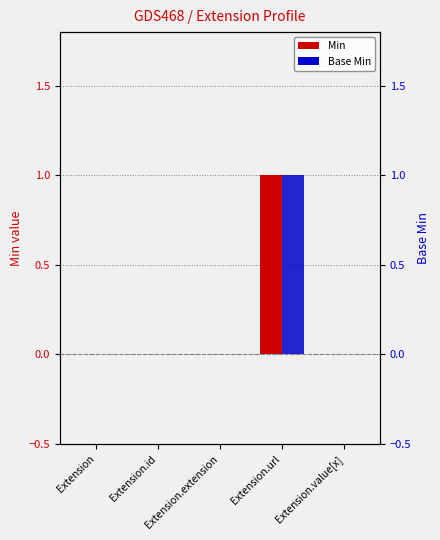

What is the total value across all series at Extension.url?

2